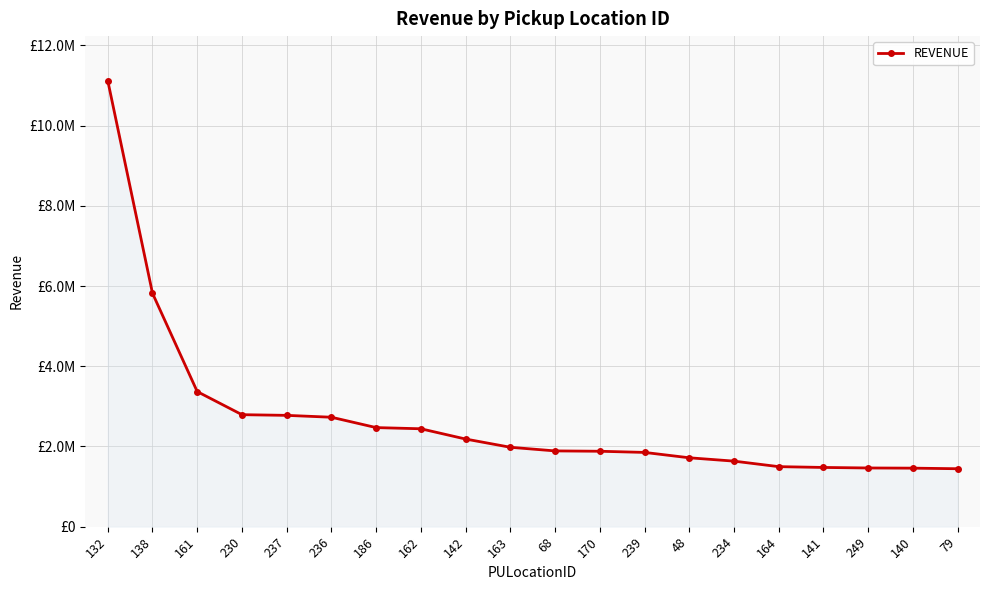

Does the chart have visible grid lines?

Yes